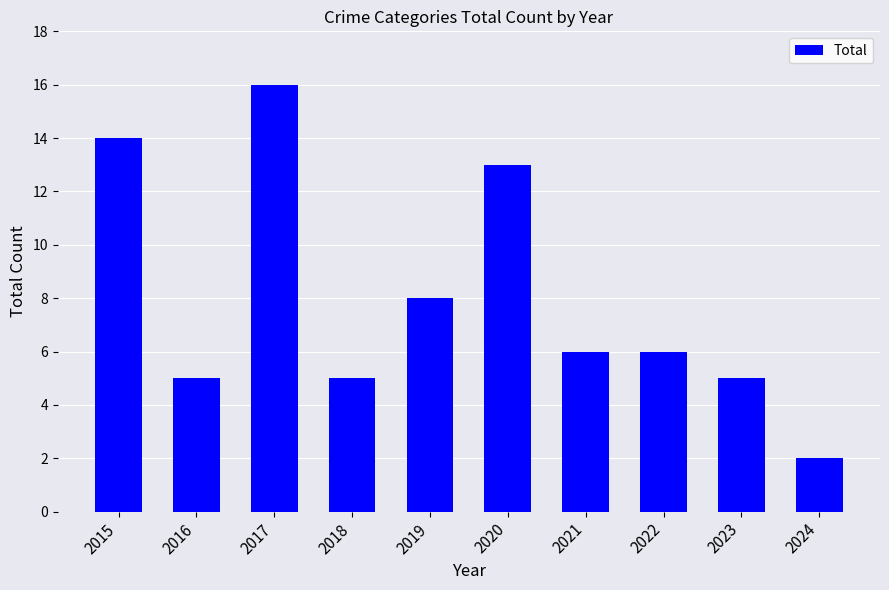

What is the value of the 2nd bar from the left?

5